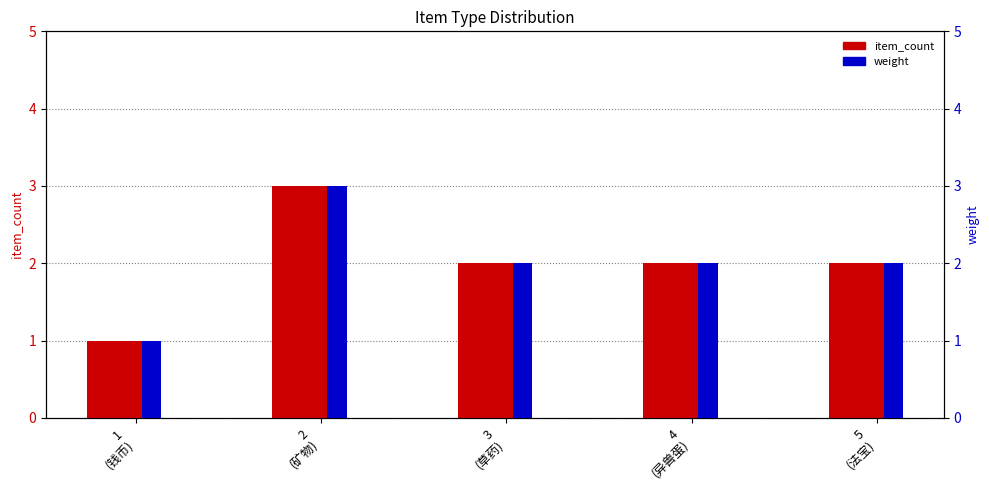

Read the item_count value at 1
(钱币).

1